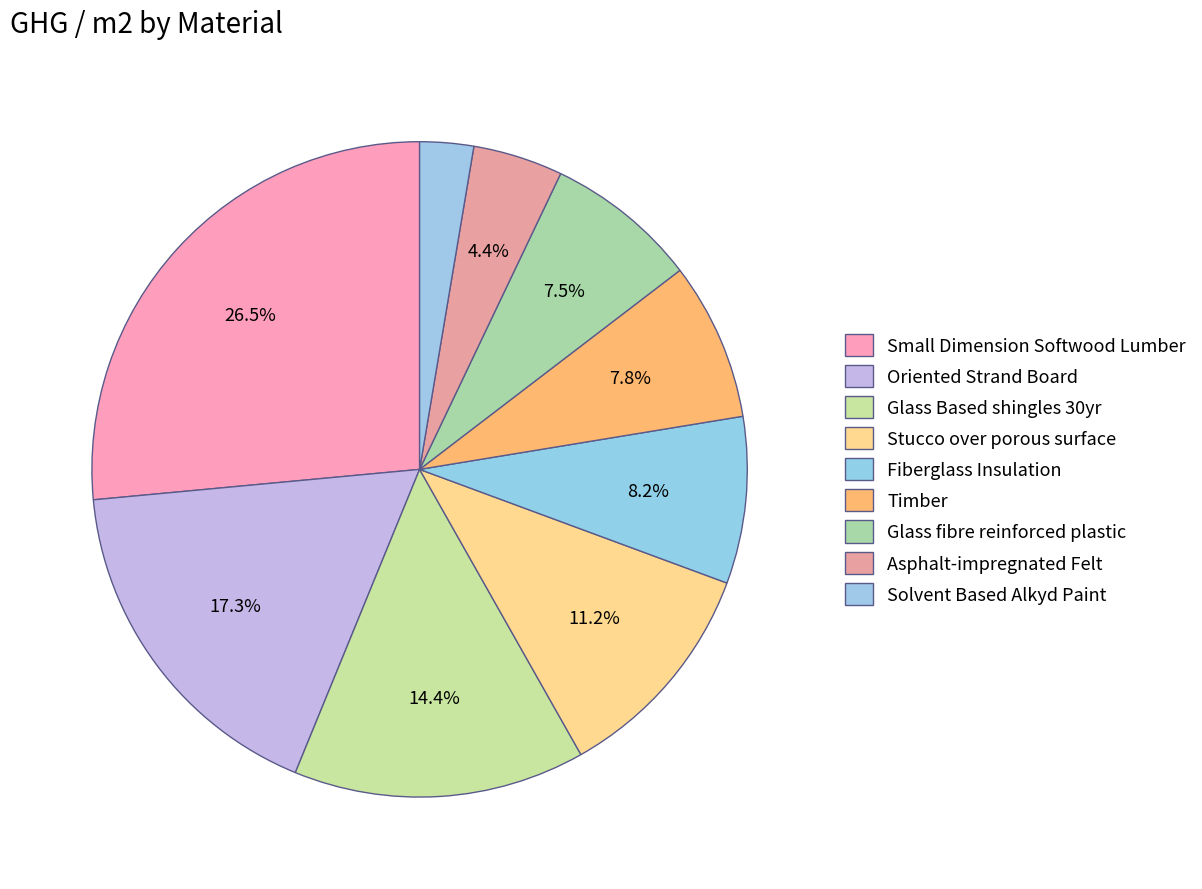

How many slices are in this pie chart?

9